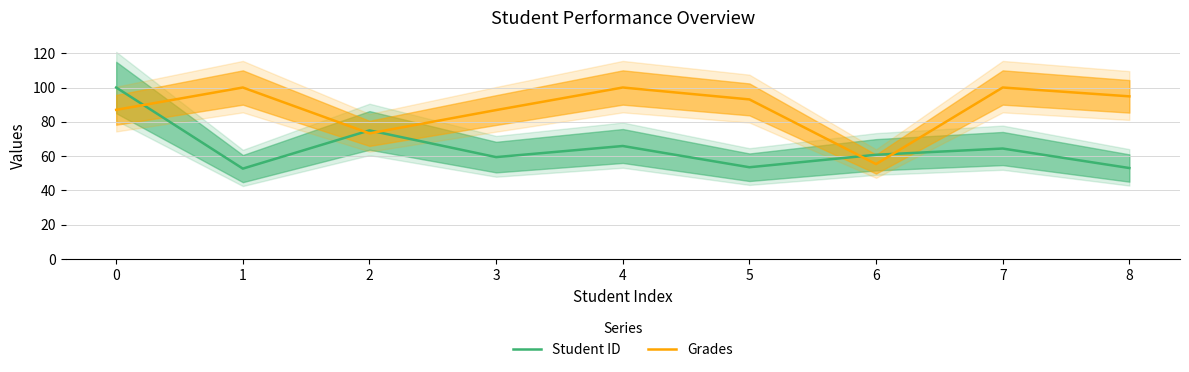

Between 3 and 8, which series saw the biggest shift?

Grades